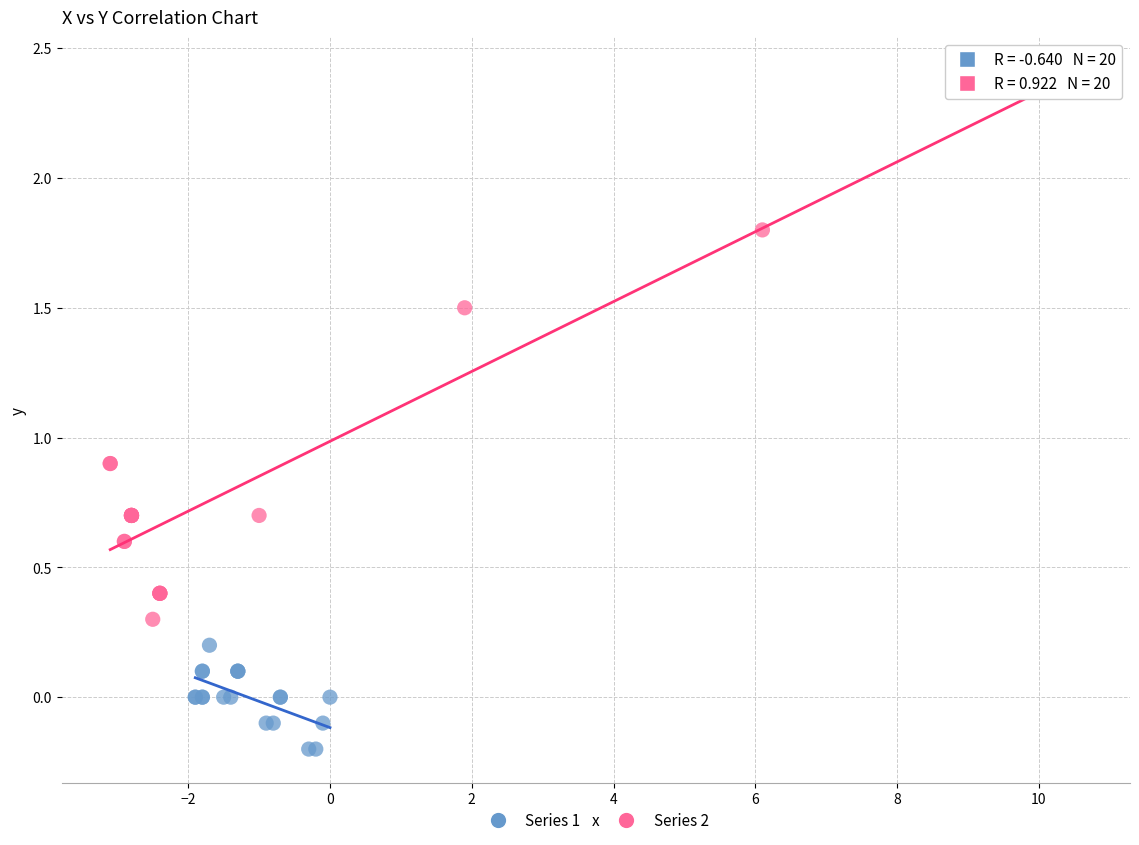

What are all the series names shown in the legend?

Series 1, Series 2